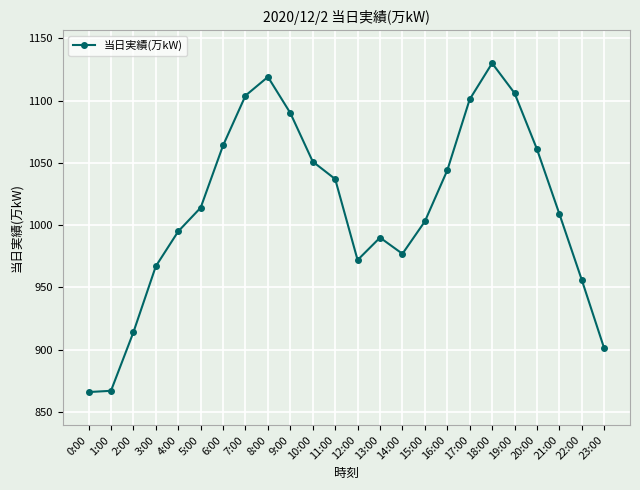

True or false: the data shows 1906 at 17:00.

False